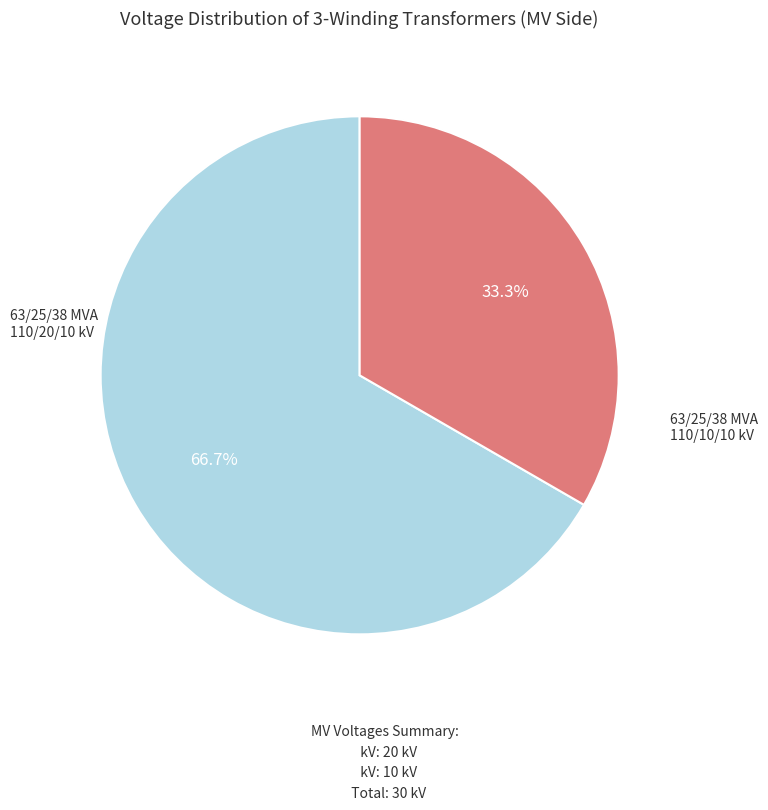

Does any single category account for the majority?

Yes